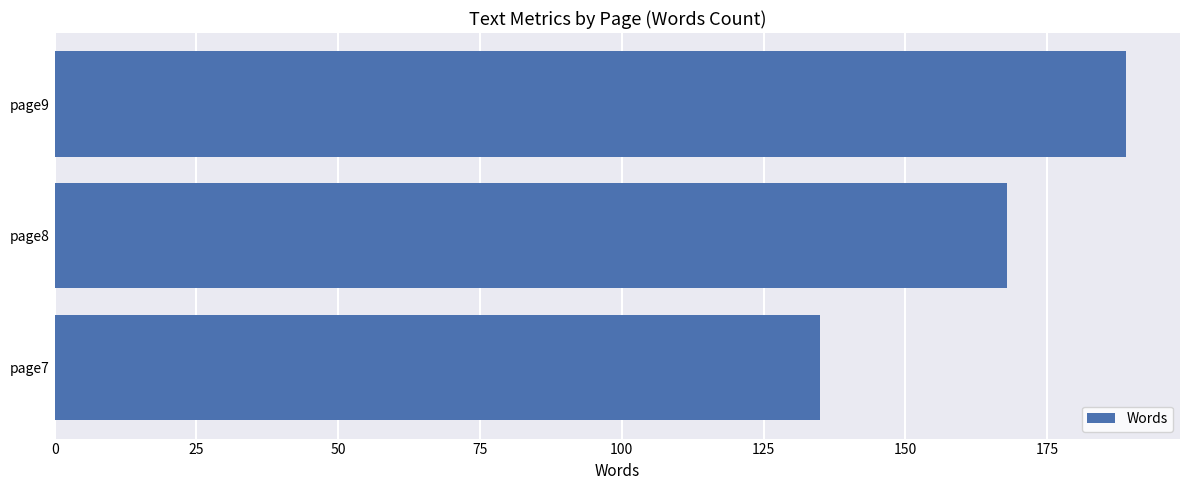

Approximately how many times larger is the value at page9 compared to page8?

1.1